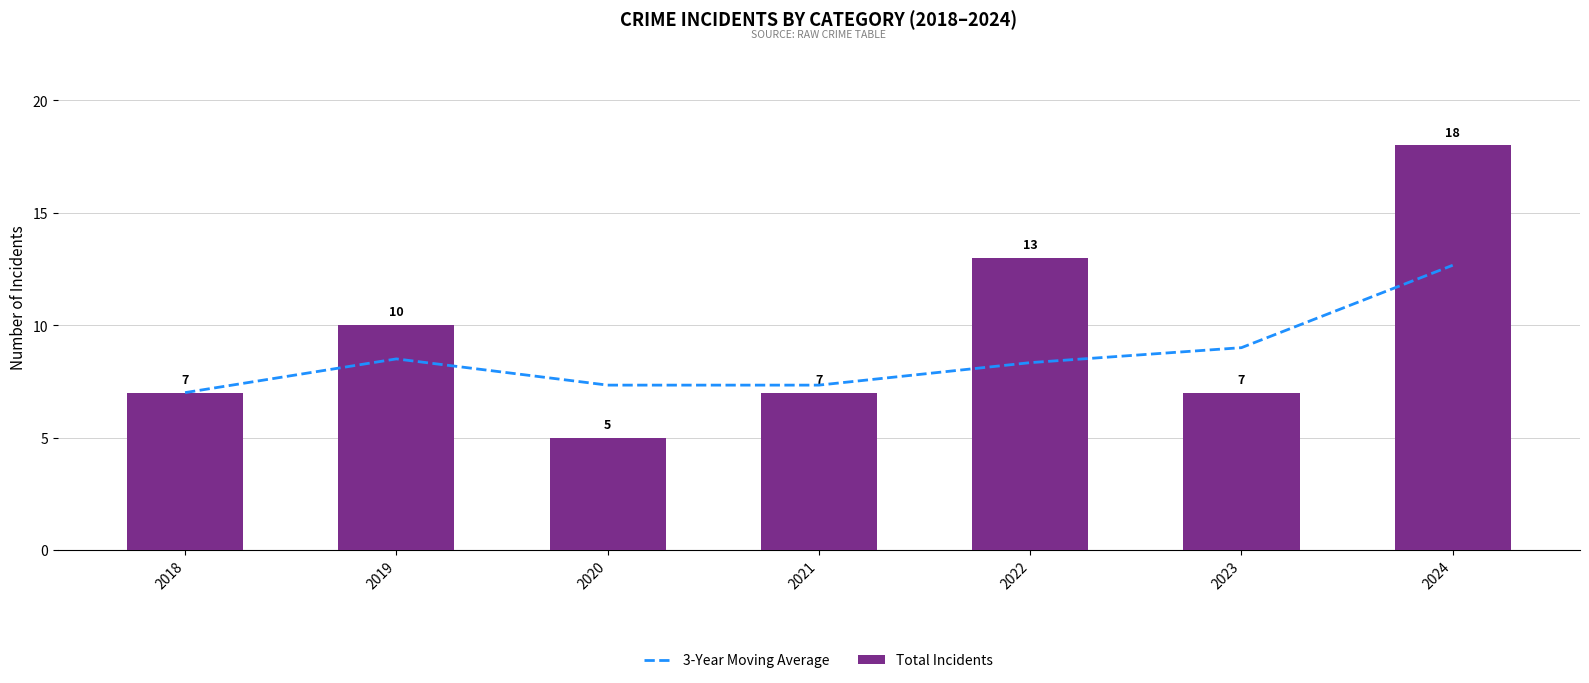

Rank the categories by 3-Year Moving Average value from lowest to highest.

2018, 2020, 2021, 2022, 2019, 2023, 2024